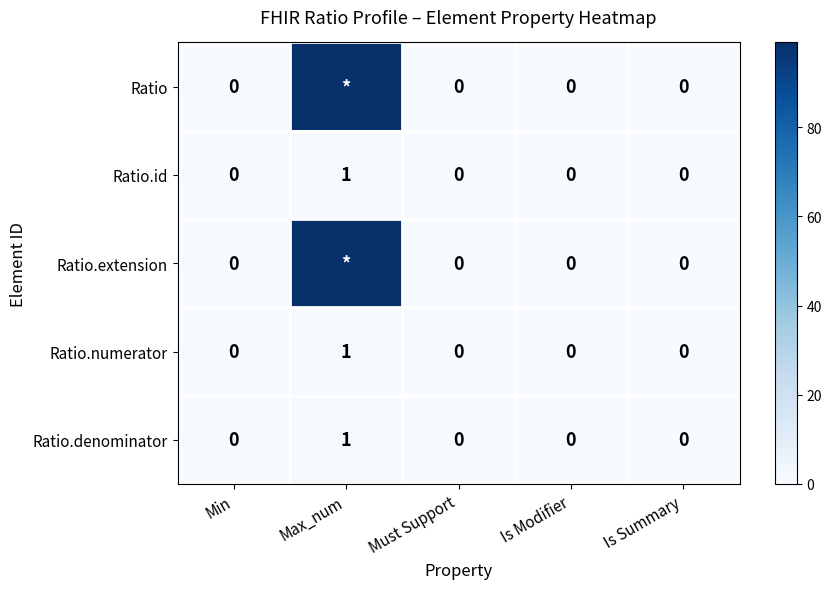

What value does the Ratio.id series have at Max_num?

1